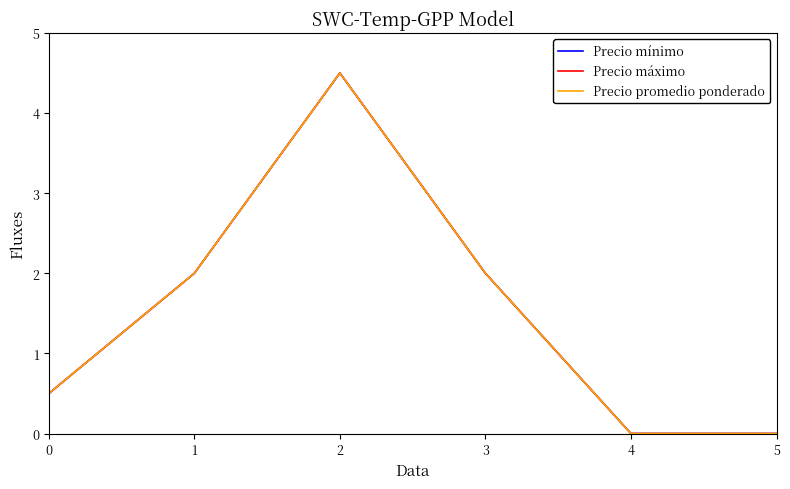

True or false: Precio promedio ponderado and Precio mínimo intersect in this chart.

False